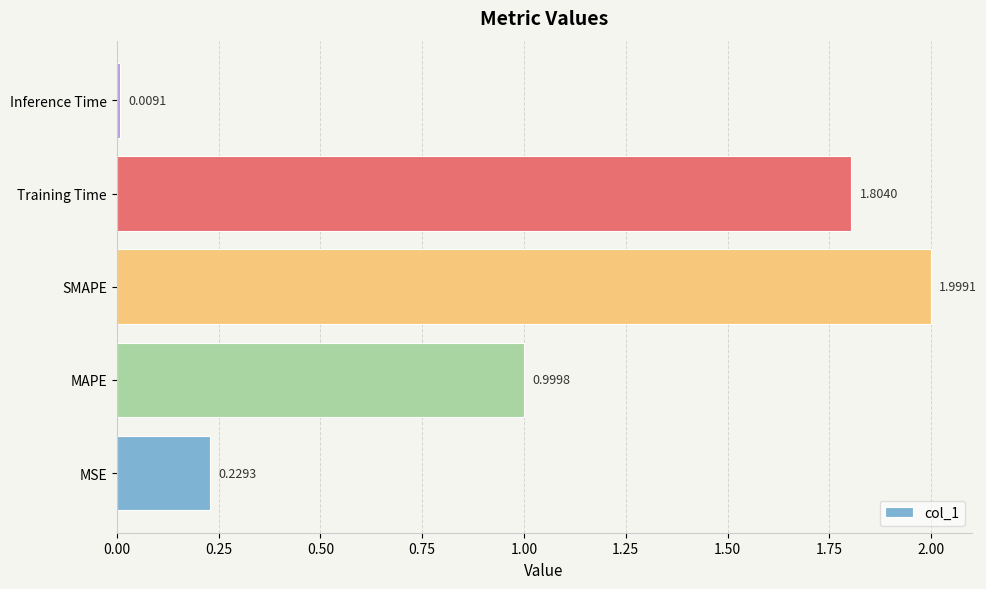

What is the difference between the maximum and minimum values?

2.0